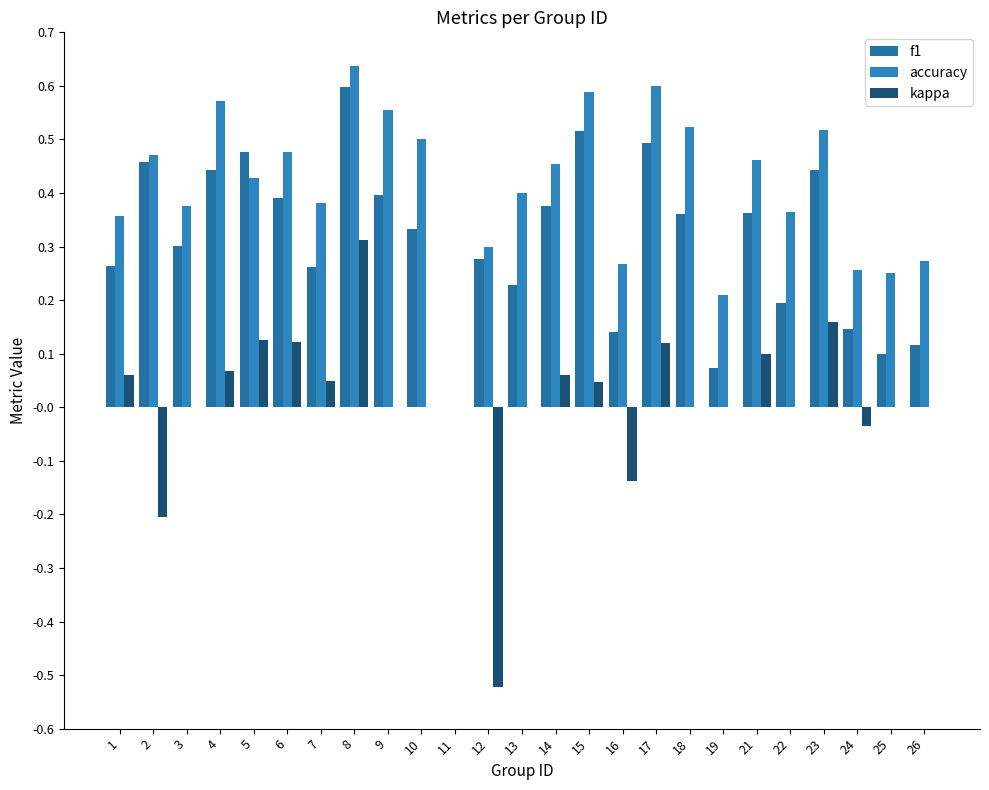

How many data points does each series have?

25